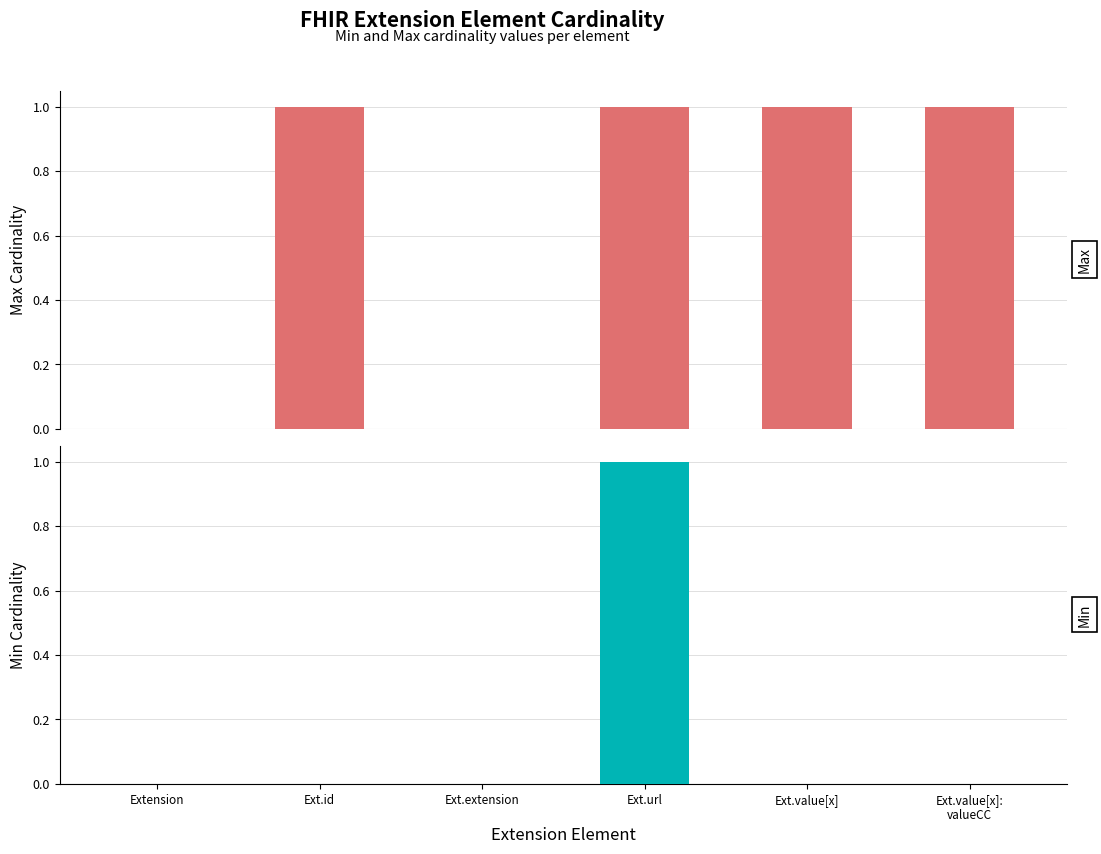

The Max series shows 0 at Ext.extension. True or false?

True